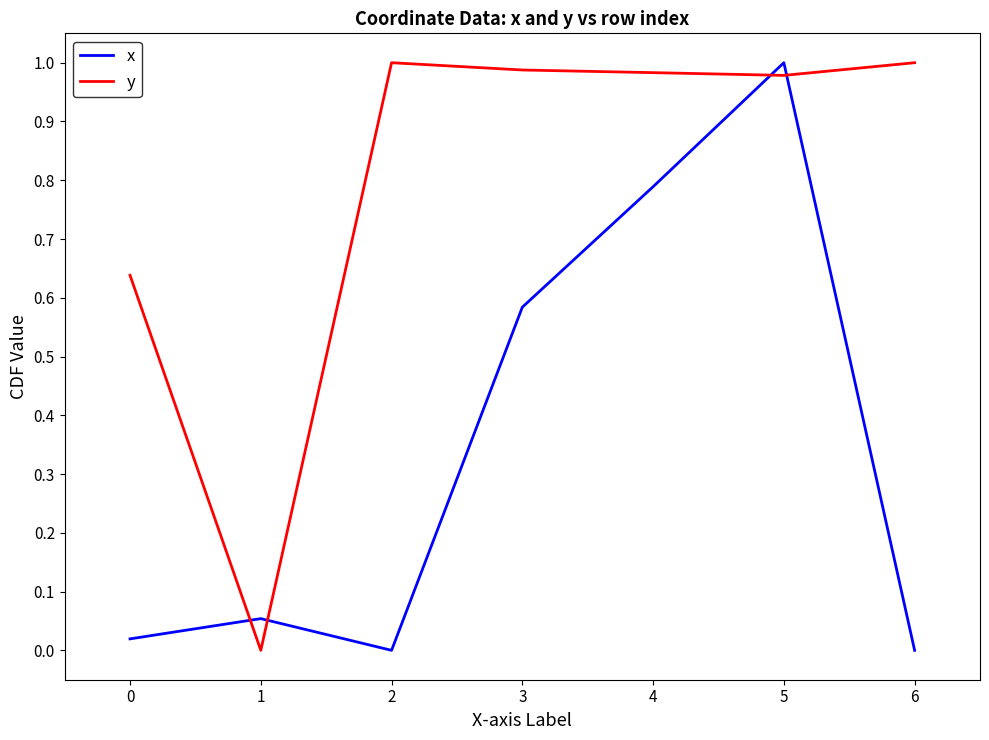

What is the total value across all series at 5?

2.0